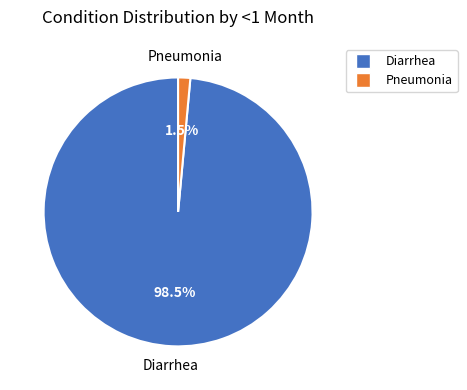

To the nearest percent, what is the difference between the largest and smallest slice percentages?

97%